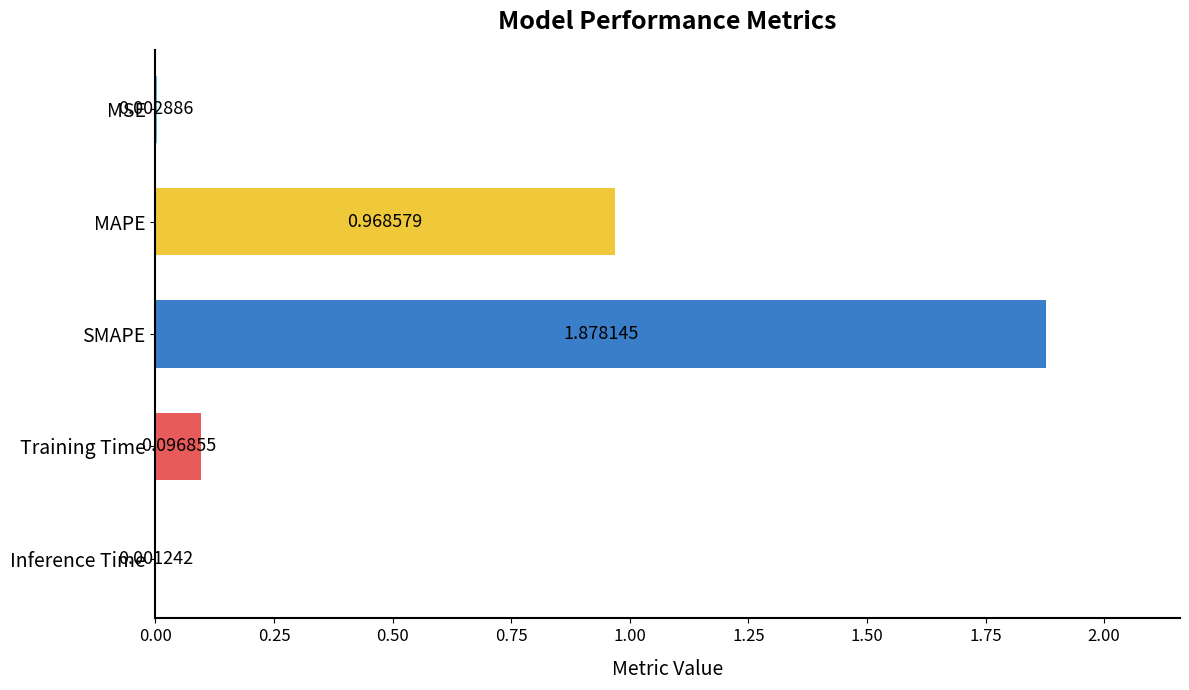

What is the sum of all values?

2.9